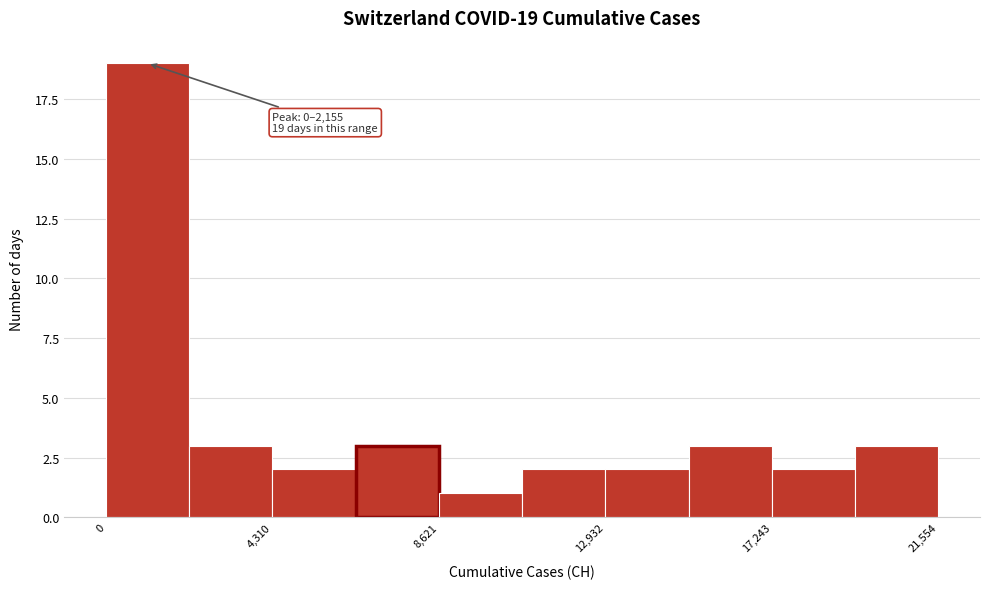

Over which range of the x-axis is the bar tallest?

0 to 2000